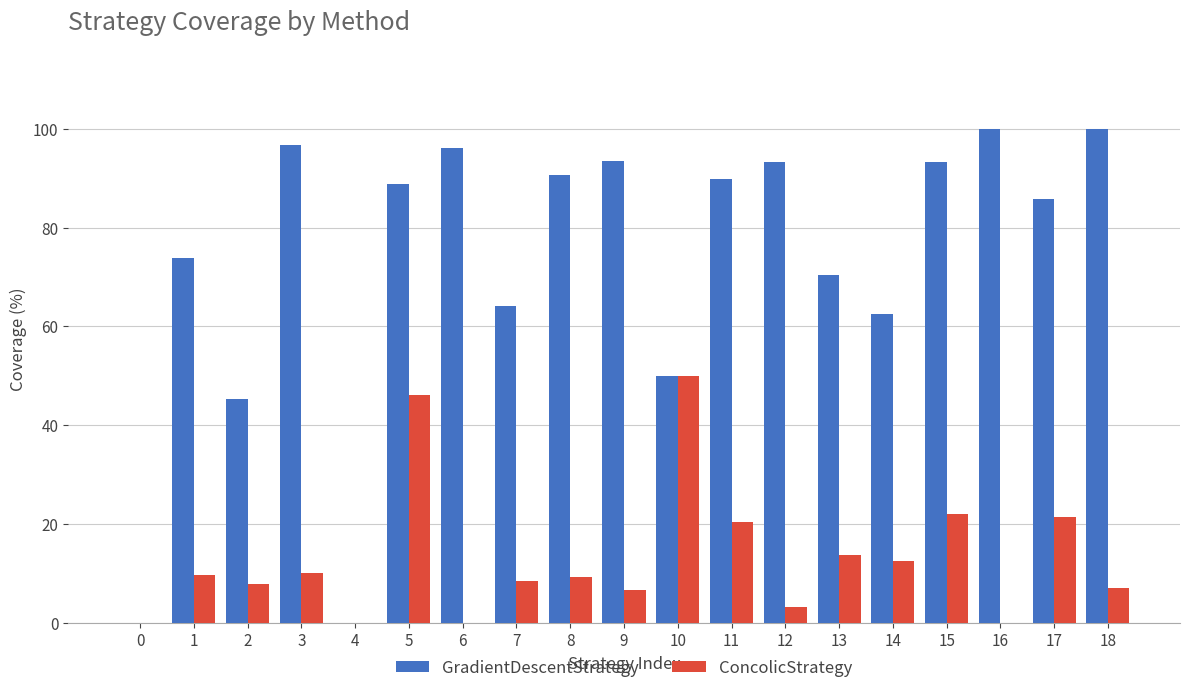

Count the number of categories in the chart.

19